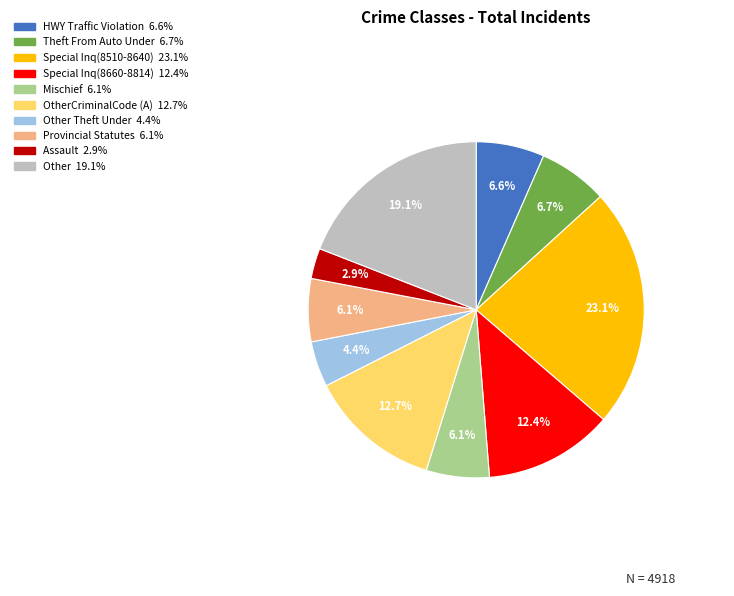

Does any single category account for the majority?

No